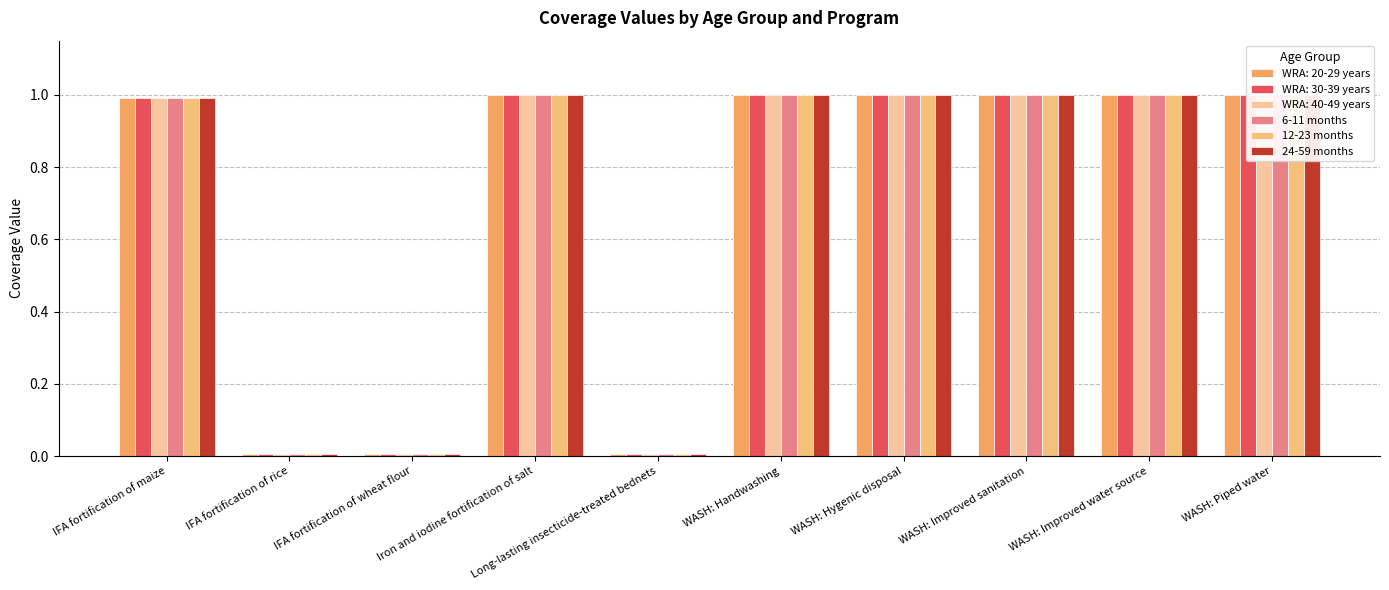

The value of 12-23 months at IFA fortification of wheat flour is 0.0. True or false?

True